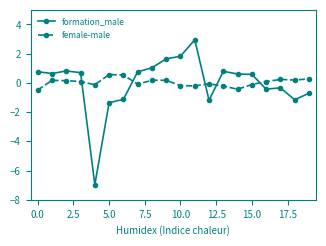

Which series has the largest range (max minus min)?

formation_male